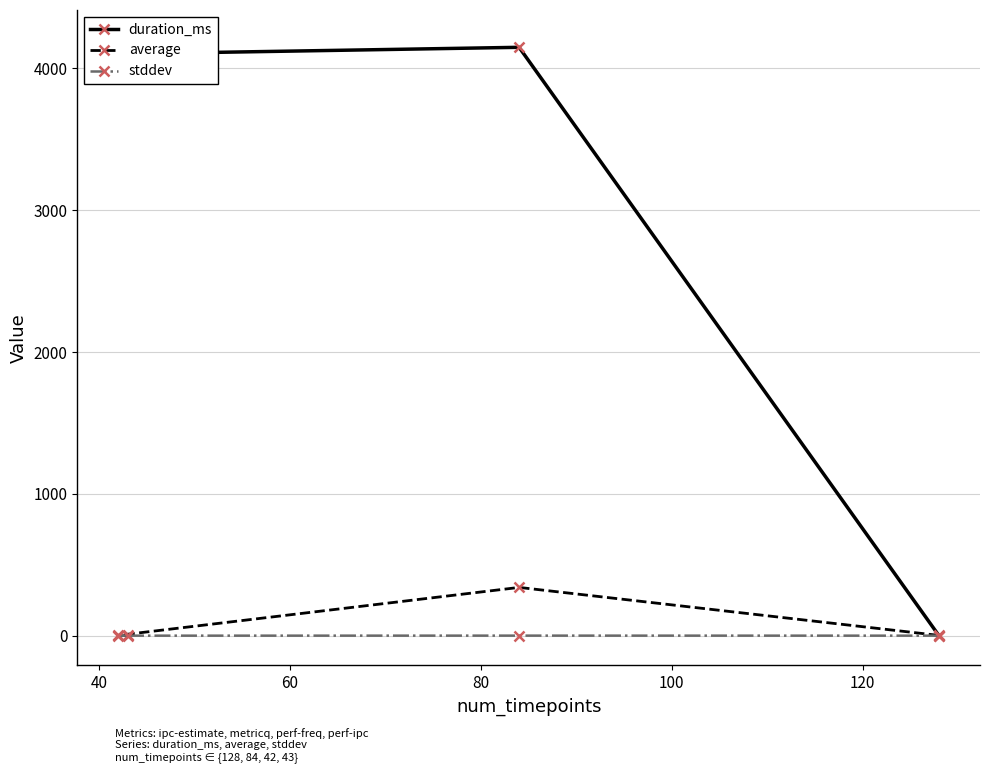

How many categories are shown in the chart?

4